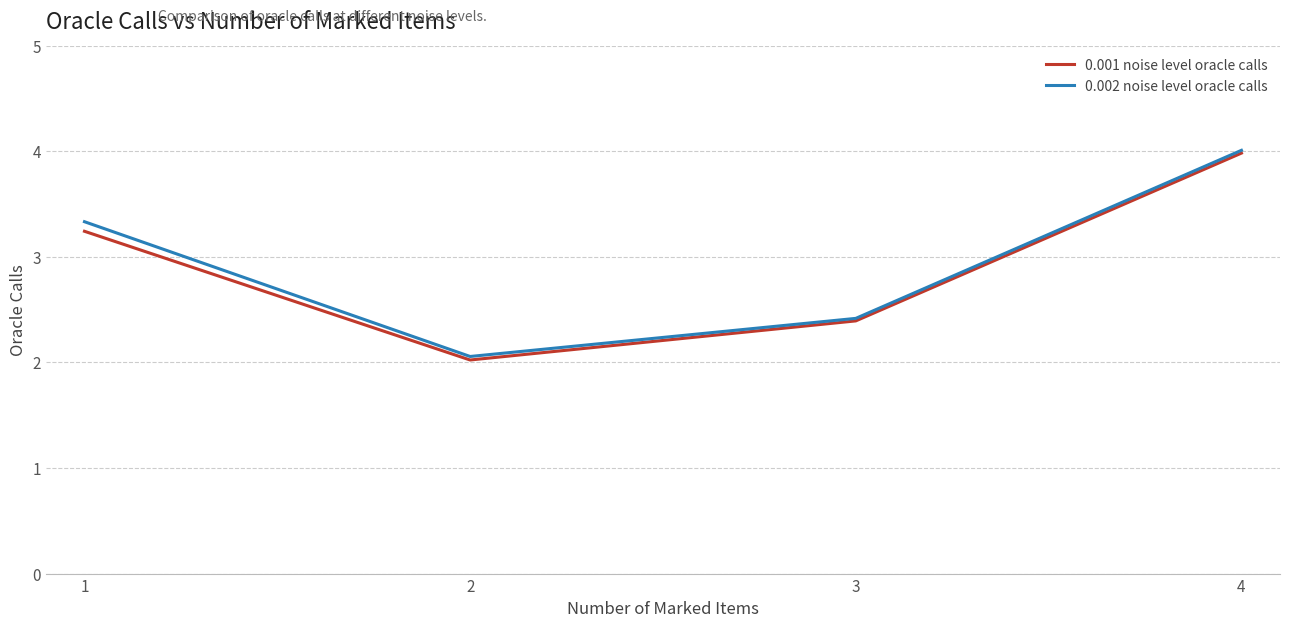

What value does the 0.001 noise level oracle calls series have at 1?

3.2